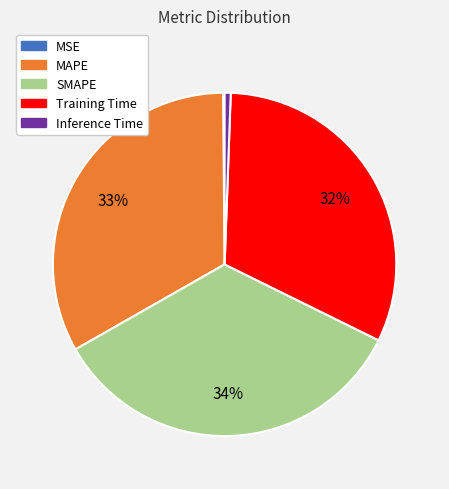

To the nearest percent, what is the difference between the Inference Time and Training Time slice percentages?

31%